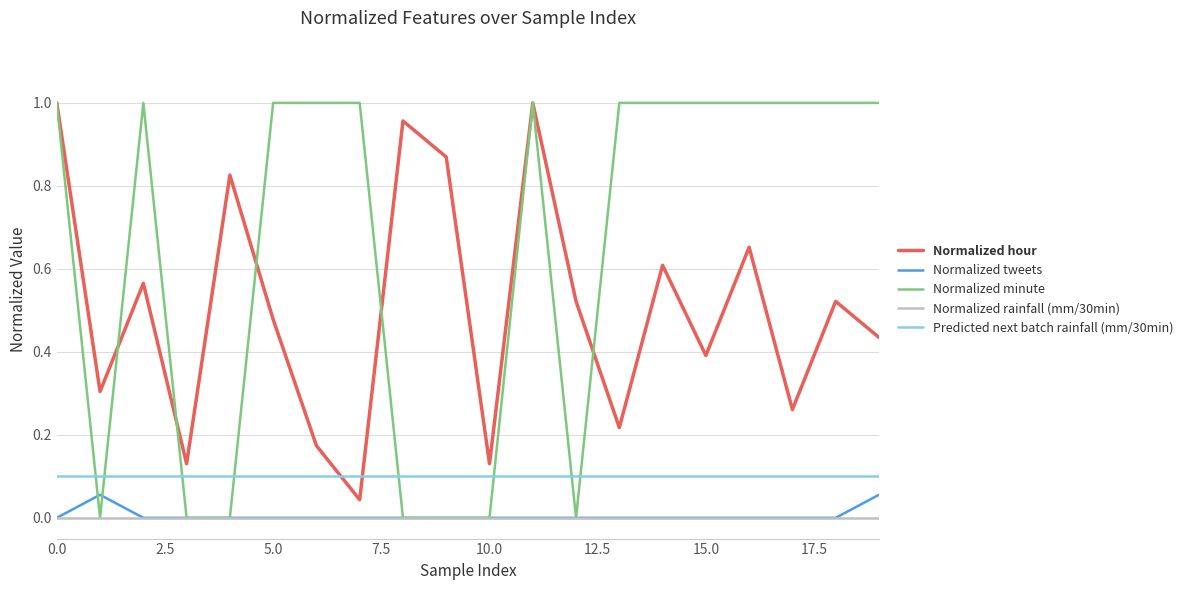

True or false: Normalized hour and Predicted next batch rainfall (mm/30min) cross at least once.

True